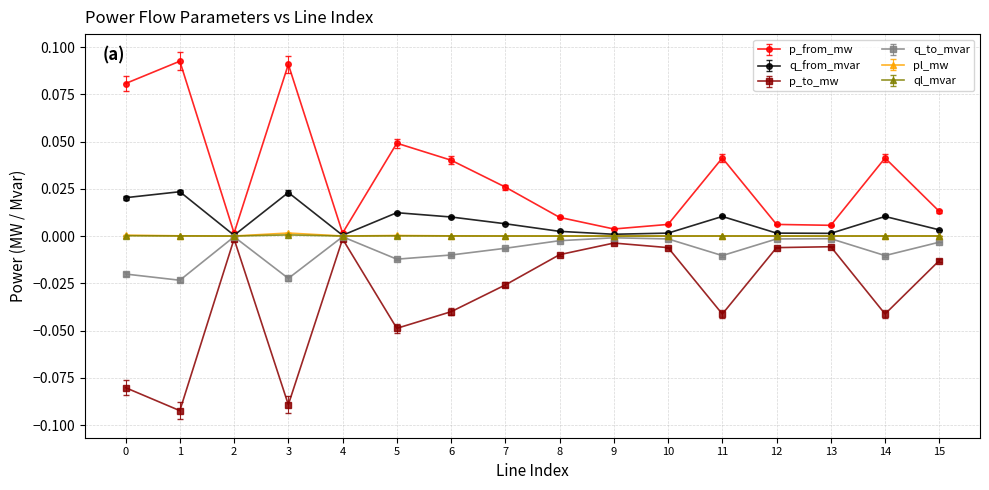

True or false: ql_mvar has a value of 0.0 at 10.

True